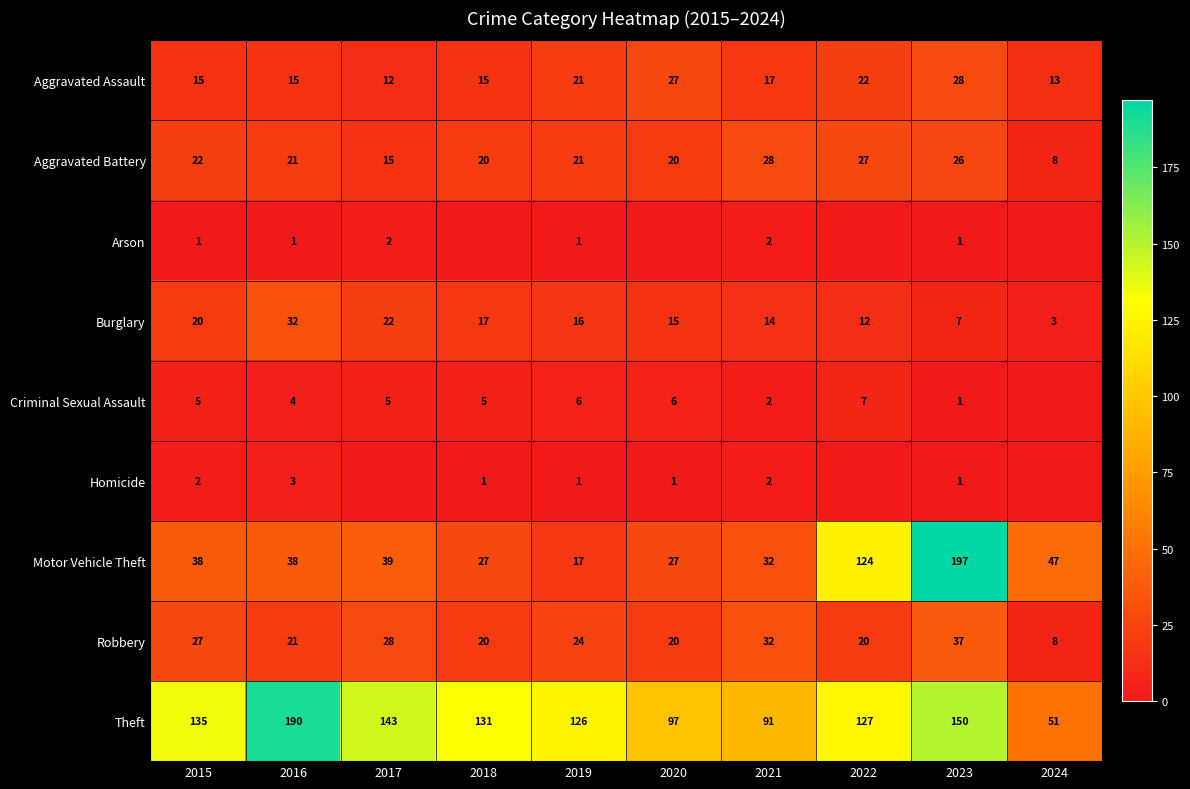

What is the maximum value shown in the chart?

197